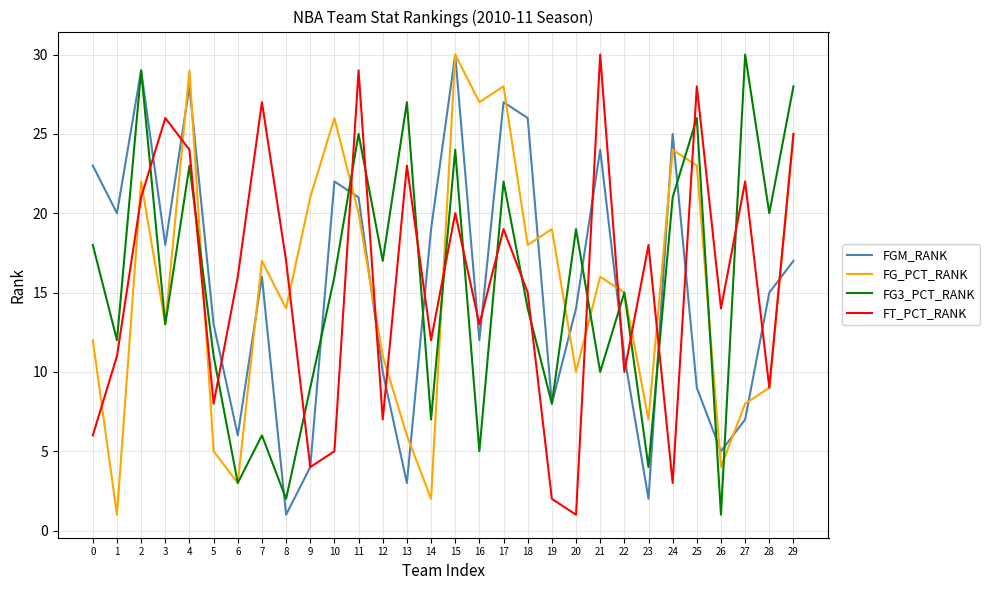

In FT_PCT_RANK, how many points are lower than both neighbors (excluding endpoints)?

10